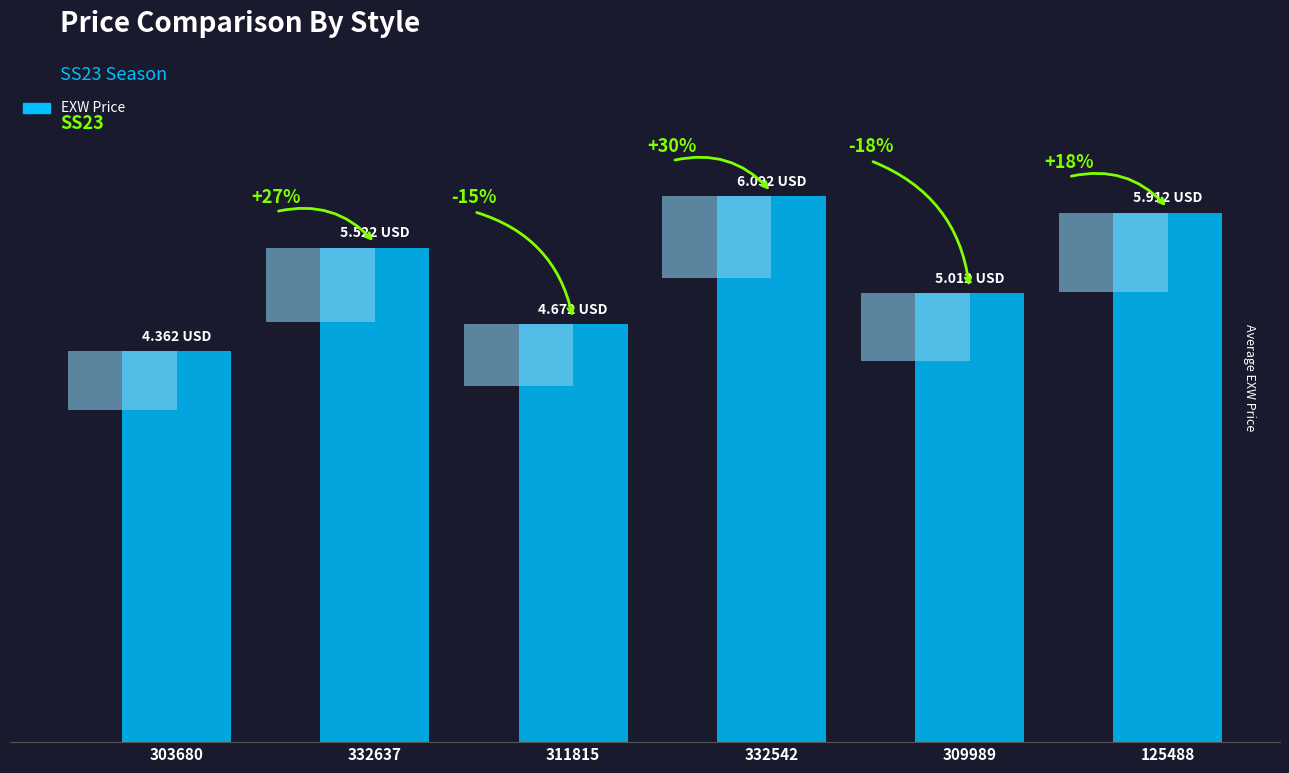

The value at 332637 is 5.5. True or false?

True